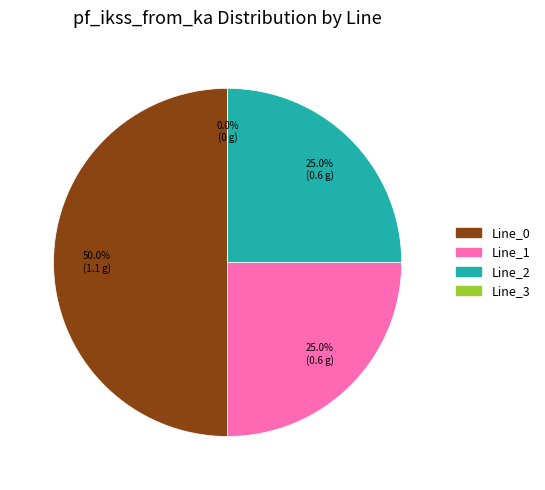

To the nearest percent, what is the difference between the Line_1 and Line_3 slice percentages?

25%